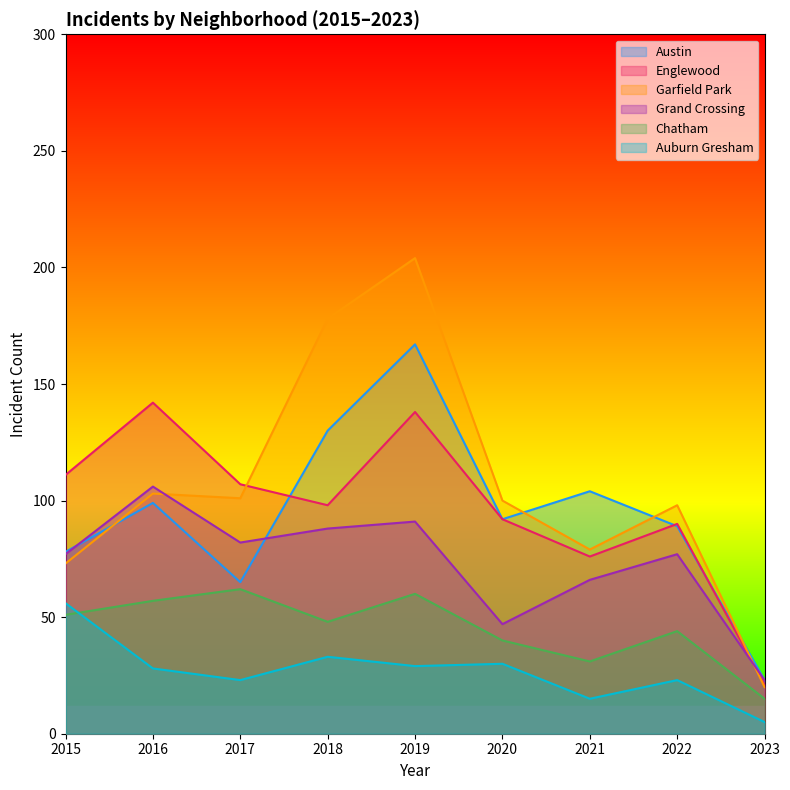

What is the lowest value of the Englewood series?

21